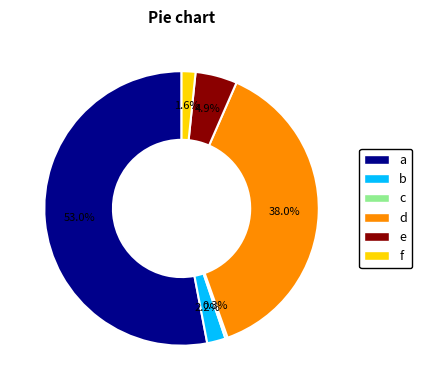

Does f represent more than half of the total?

No